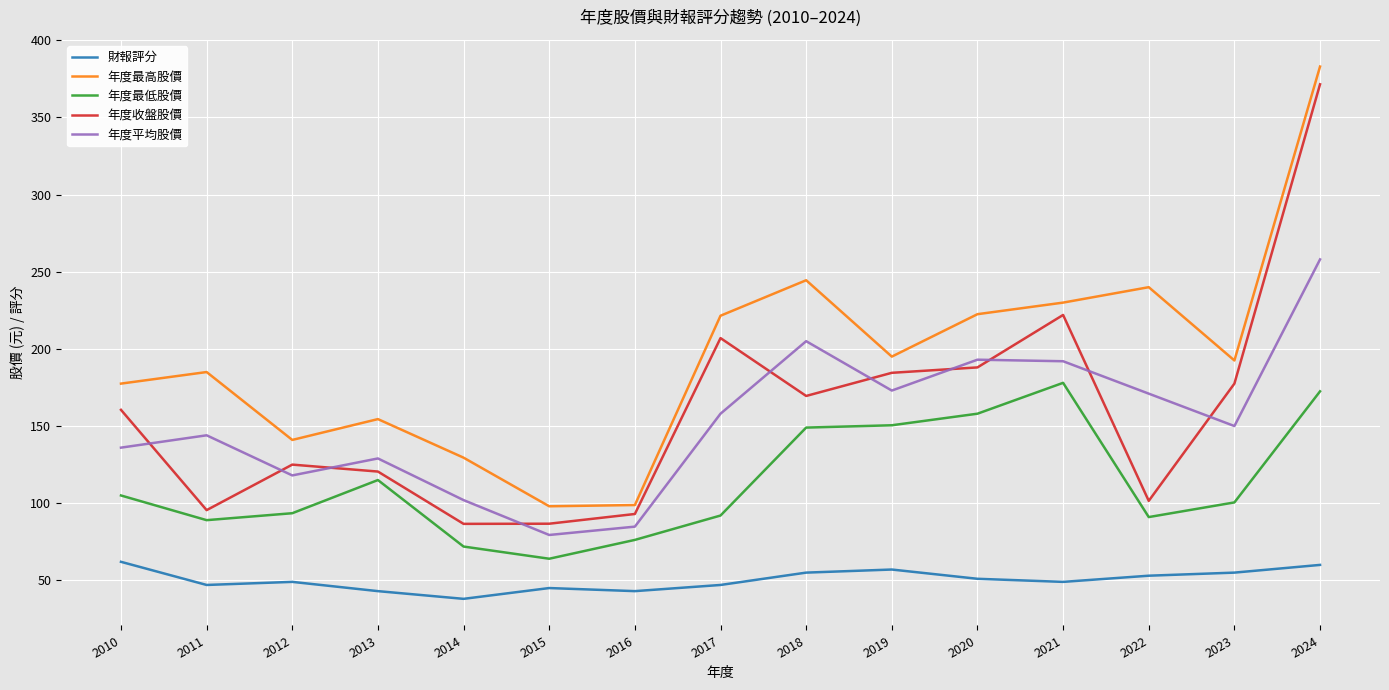

At which category is the sum across all series the highest?

2024